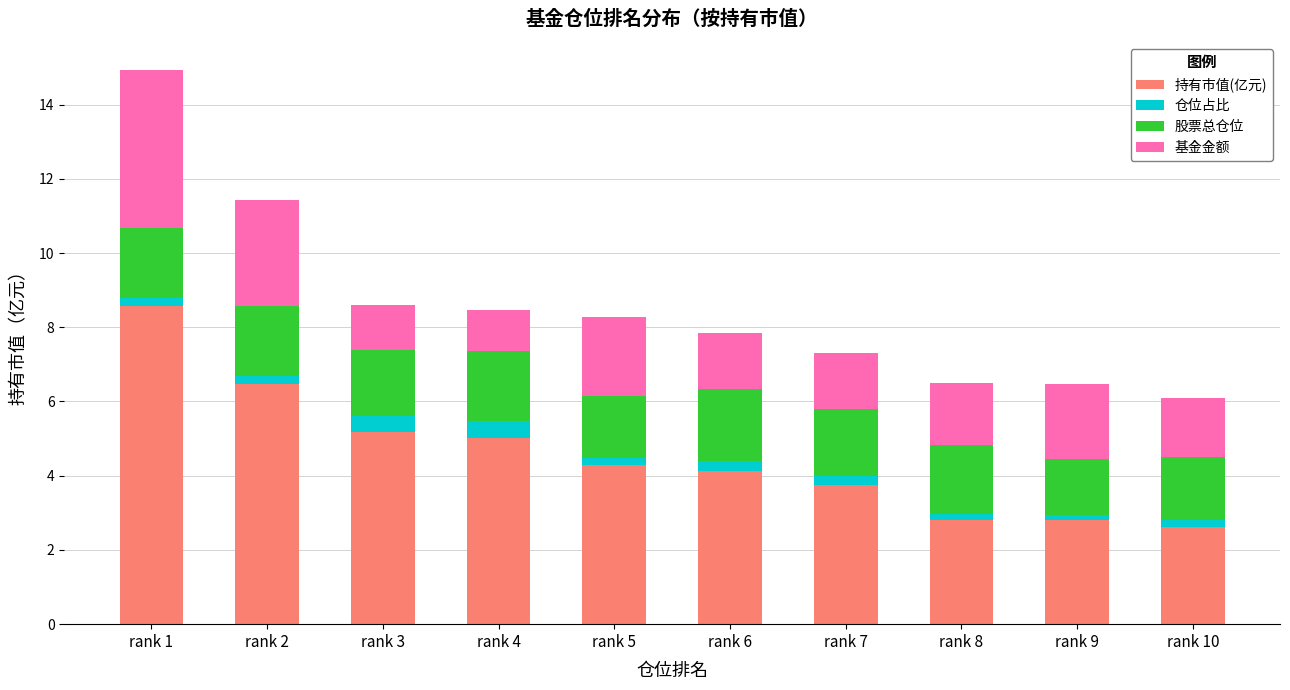

Is it true that 持有市值(亿元) equals 9.5 at rank 2?

False